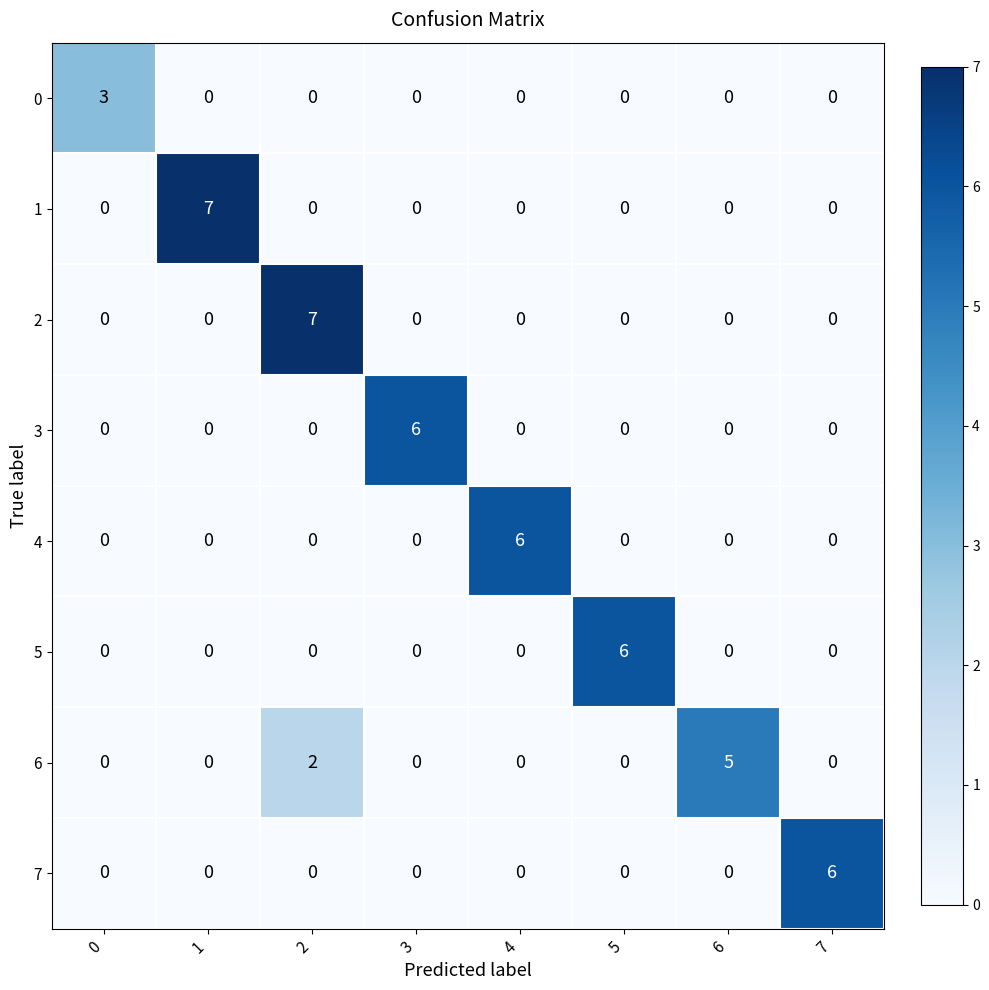

The 5 series shows 6 at 5. True or false?

True